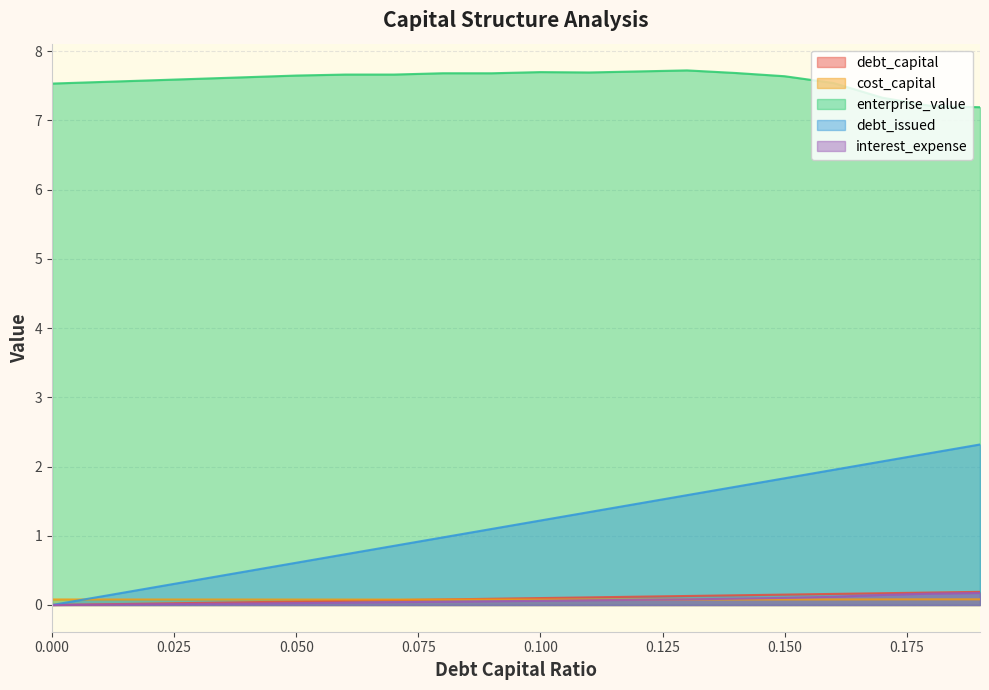

Reading left to right, list all the values displayed in this chart.

debt_capital: 0.0	0.0	0.0	0.0	0.0	0.1	0.1	0.1	0.1	0.1	0.1	0.1	0.1	0.1	0.1	0.1	0.2	0.2	0.2	0.2
cost_capital: 0.1	0.1	0.1	0.1	0.1	0.1	0.1	0.1	0.1	0.1	0.1	0.1	0.1	0.1	0.1	0.1	0.1	0.1	0.1	0.1
enterprise_value: 7.5	7.6	7.6	7.6	7.6	7.6	7.7	7.7	7.7	7.7	7.7	7.7	7.7	7.7	7.7	7.6	7.5	7.3	7.2	7.2
debt_issued: 0.0	0.1	0.2	0.4	0.5	0.6	0.7	0.9	1.0	1.1	1.2	1.3	1.5	1.6	1.7	1.8	2.0	2.1	2.2	2.3
interest_expense: 0.0	0.0	0.0	0.0	0.0	0.0	0.0	0.0	0.0	0.1	0.1	0.1	0.1	0.1	0.1	0.1	0.1	0.1	0.2	0.2